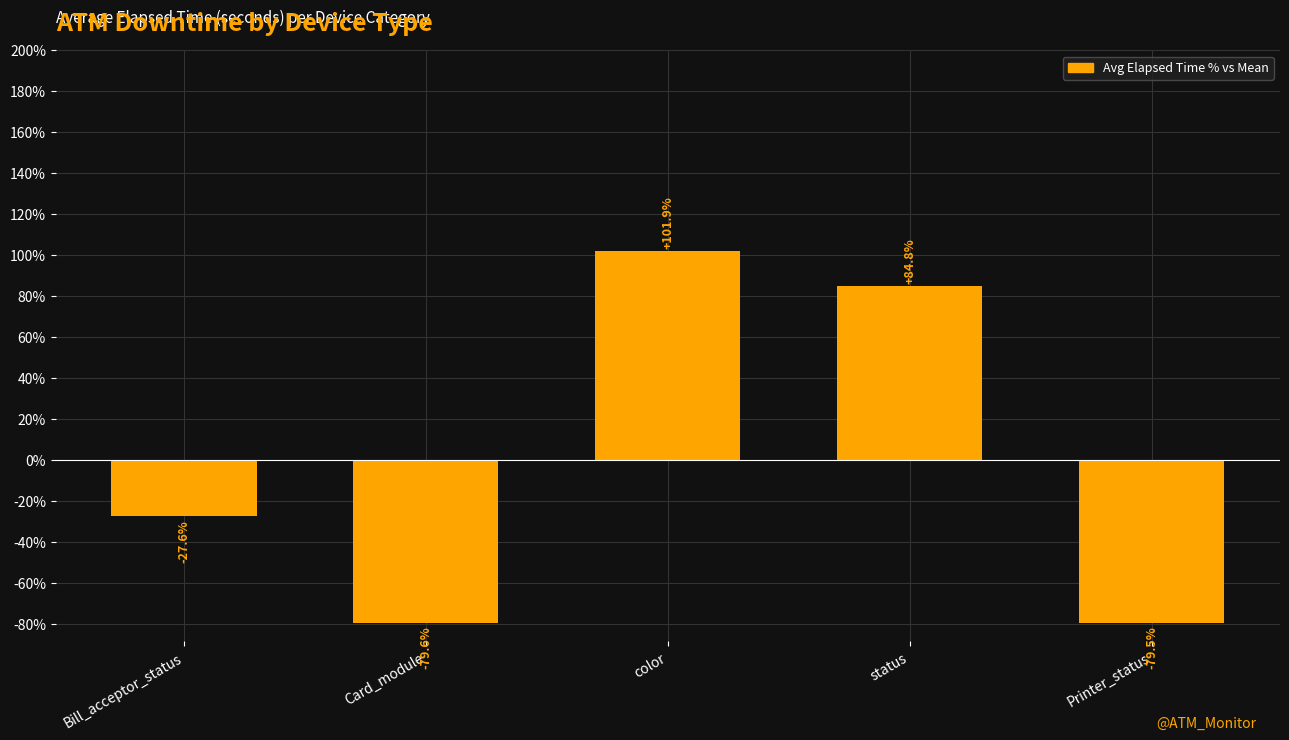

Reading left to right, transcribe all the data shown in this chart.

-27.6	-79.6	101.9	84.8	-79.5